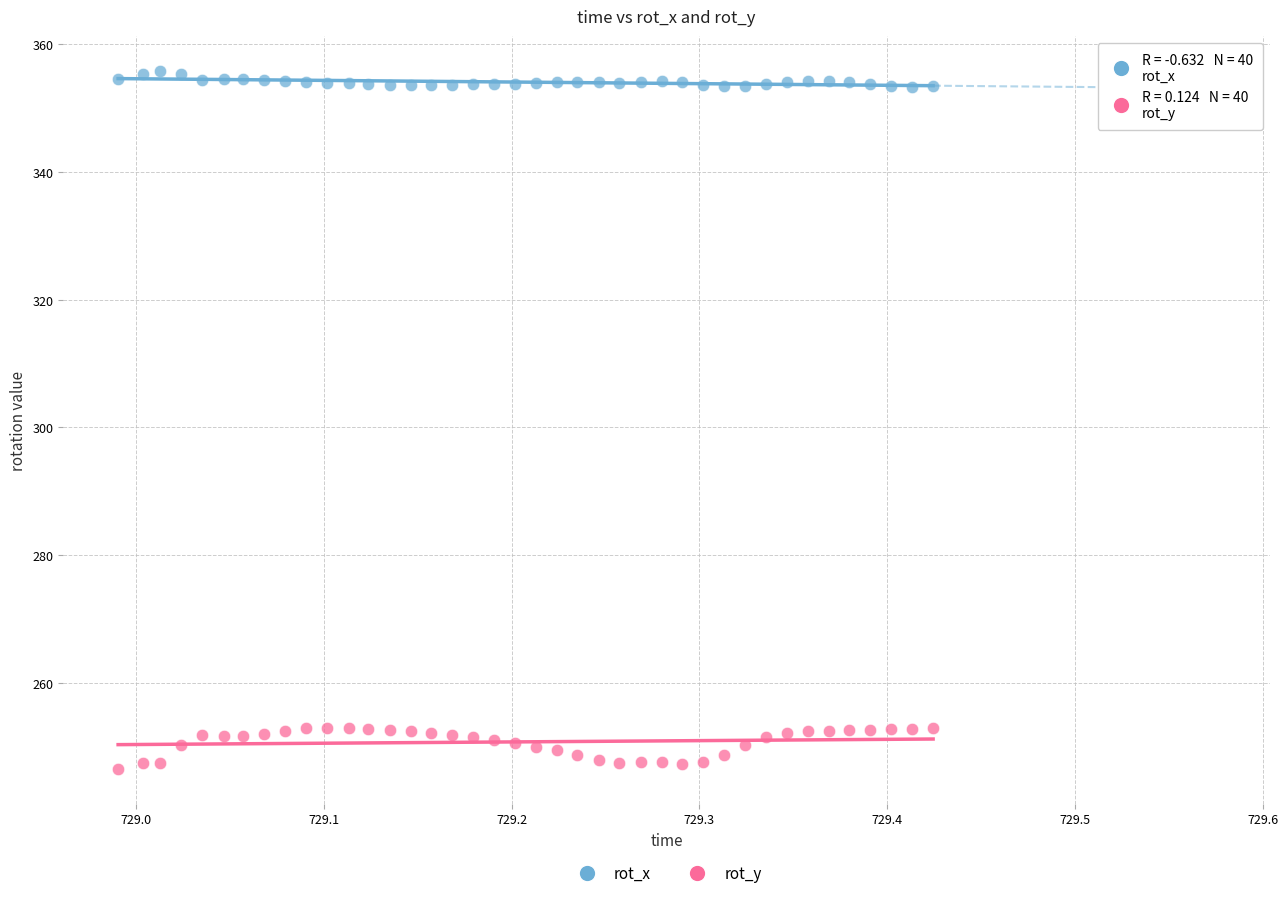

Across all data points, what is the range of Y values (max minus min)?

109.4